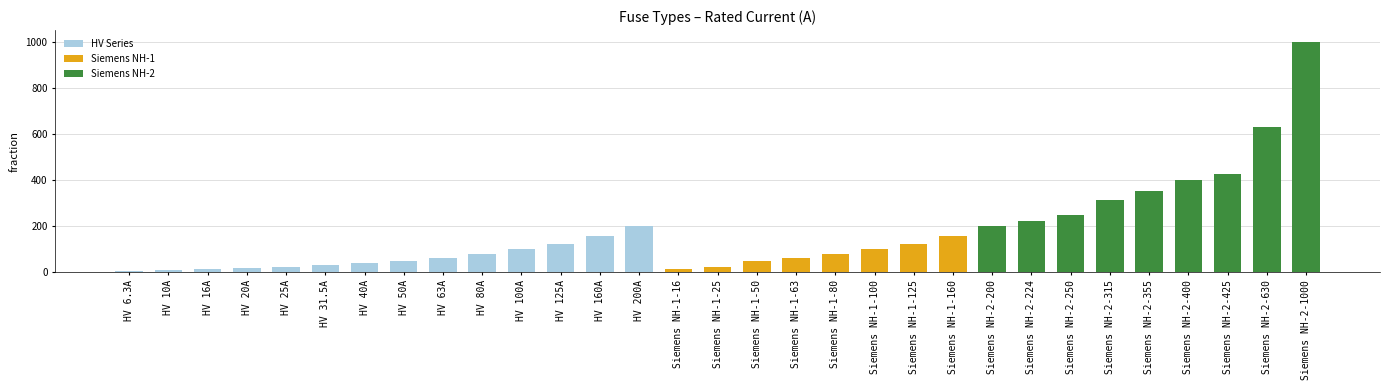

Reading left to right, list all the values displayed in this chart.

6.3	10.0	16.0	20.0	25.0	31.5	40.0	50.0	63.0	80.0	100.0	125.0	160.0	200.0	16.0	25.0	50.0	63.0	80.0	100.0	125.0	160.0	200.0	224.0	250.0	315.0	355.0	400.0	425.0	630.0	1000.0